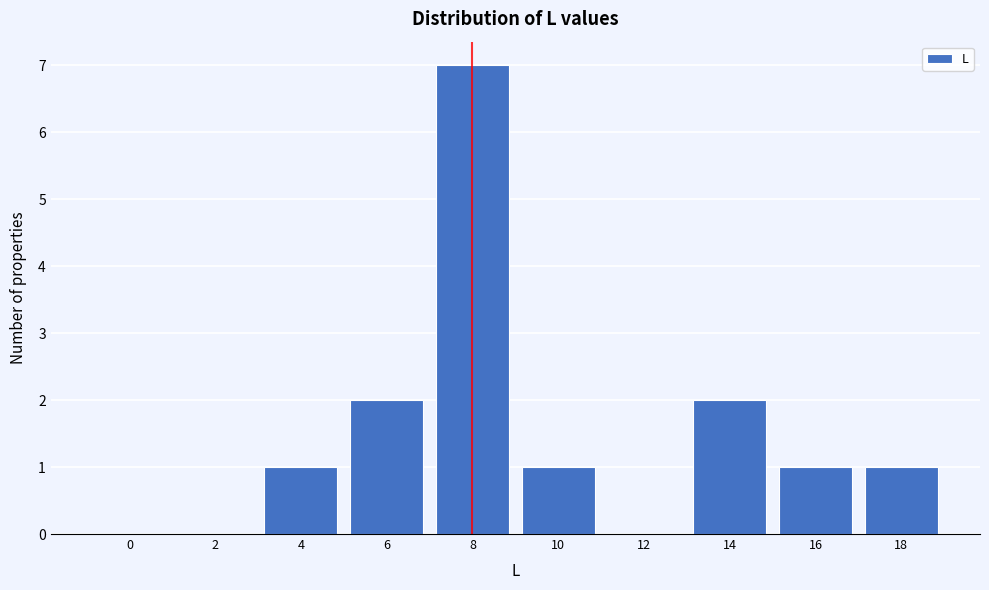

Reading left to right, transcribe all the data shown in this chart.

0=0	2=0	4=1	6=2	8=7	10=1	12=0	14=2	16=1	18=1